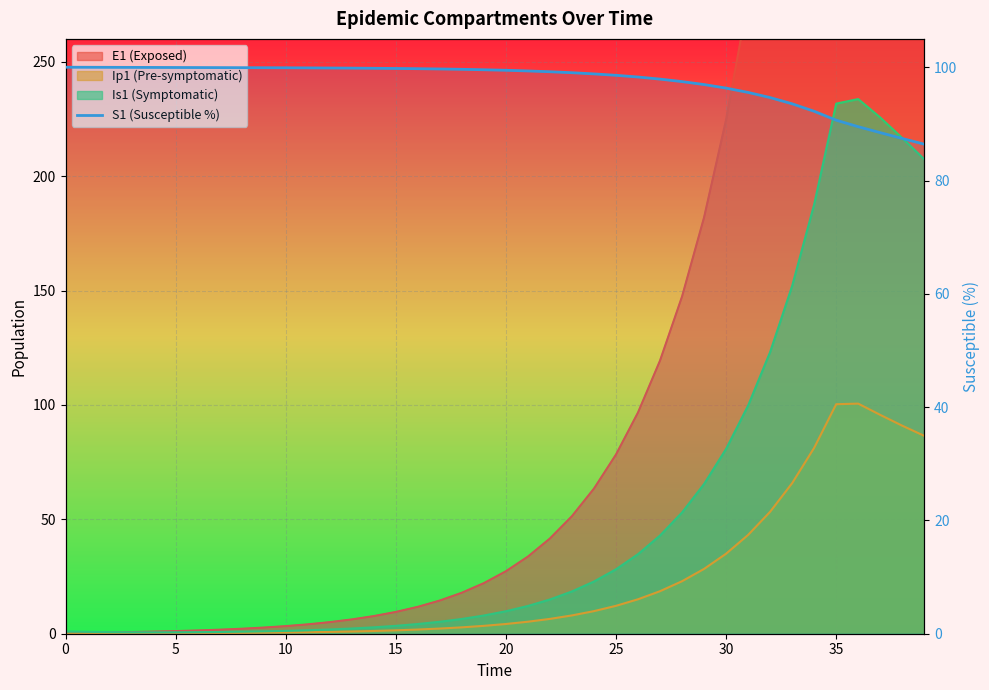

What is the average value?

97.4